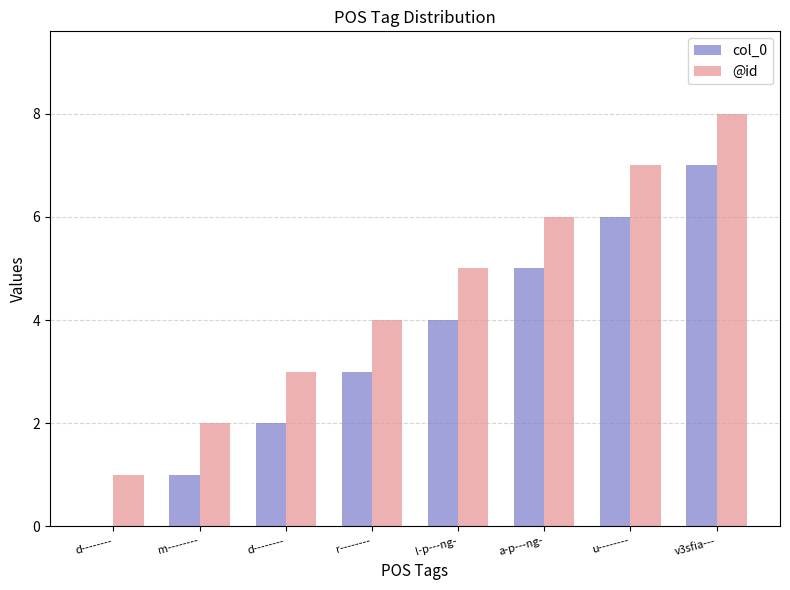

List the series in order of their overall mean, highest first.

@id, col_0